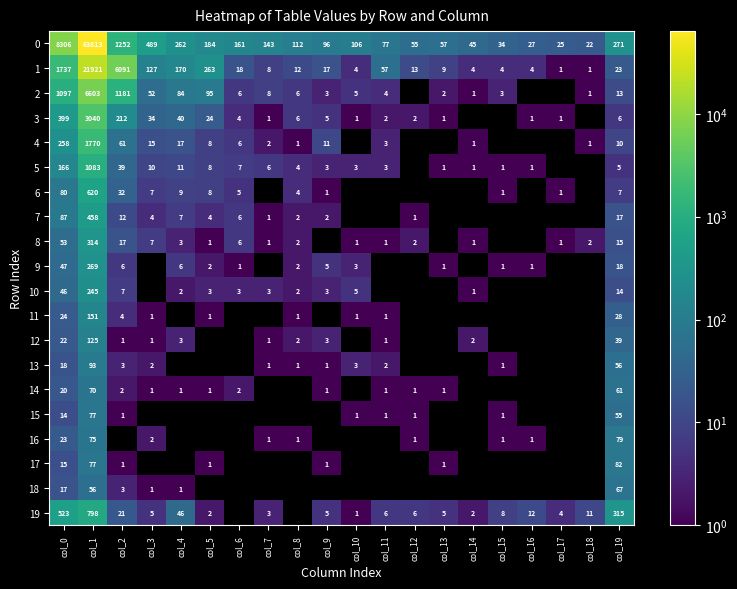

What is the difference between the maximum and second lowest values in the 1 series?

21920